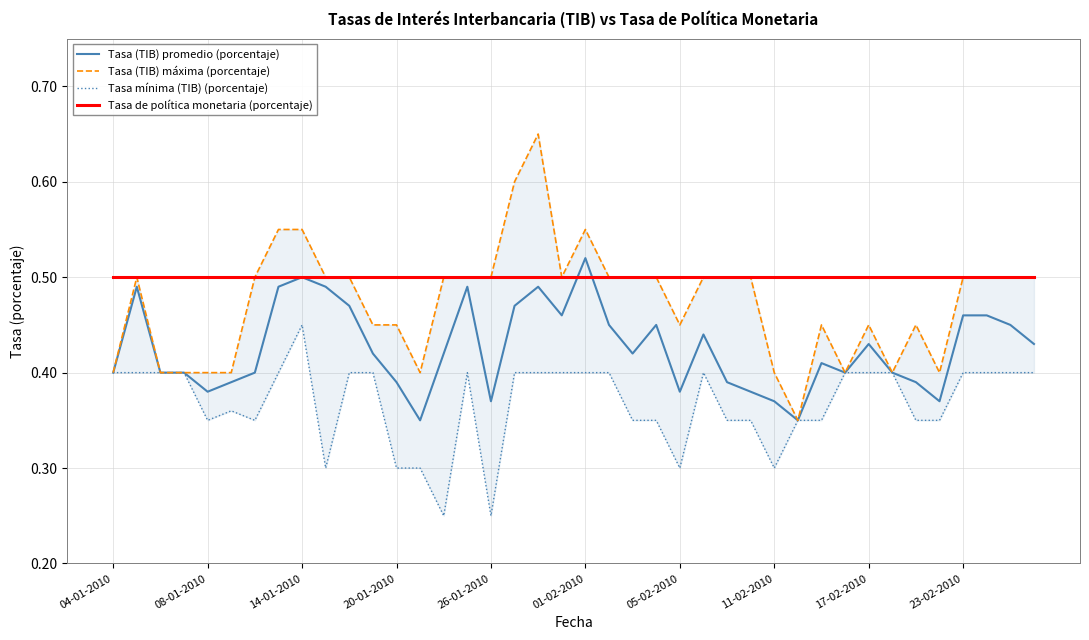

True or false: Tasa (TIB) promedio (porcentaje) and Tasa mínima (TIB) (porcentaje) cross at least once.

False